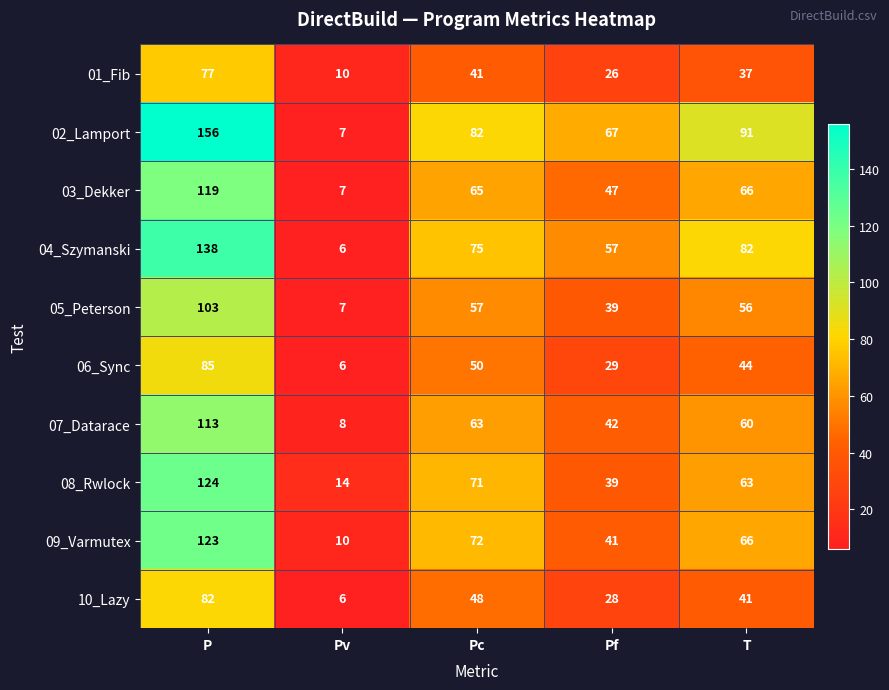

What is the difference between the second highest and second lowest values in the 07_Datarace series?

21